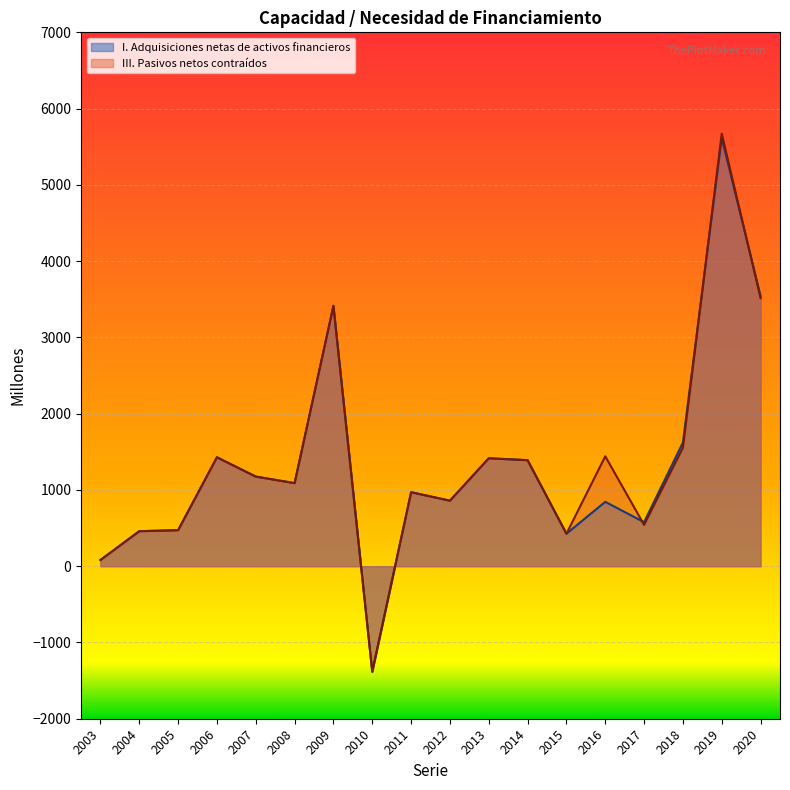

True or false: I. Adquisiciones netas de activos financieros and III. Pasivos netos contraídos intersect in this chart.

True